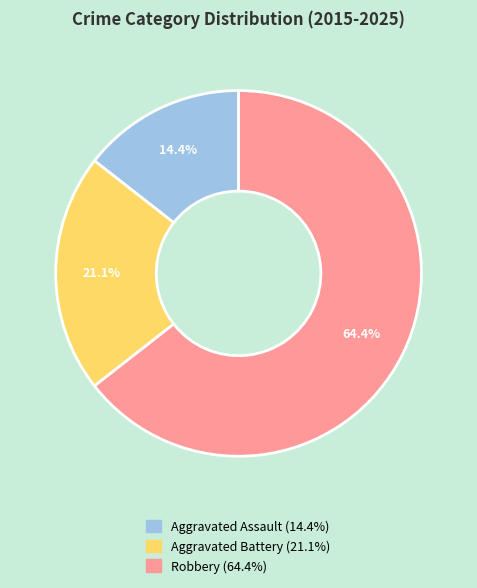

Is there any slice that represents more than half of the pie?

Yes